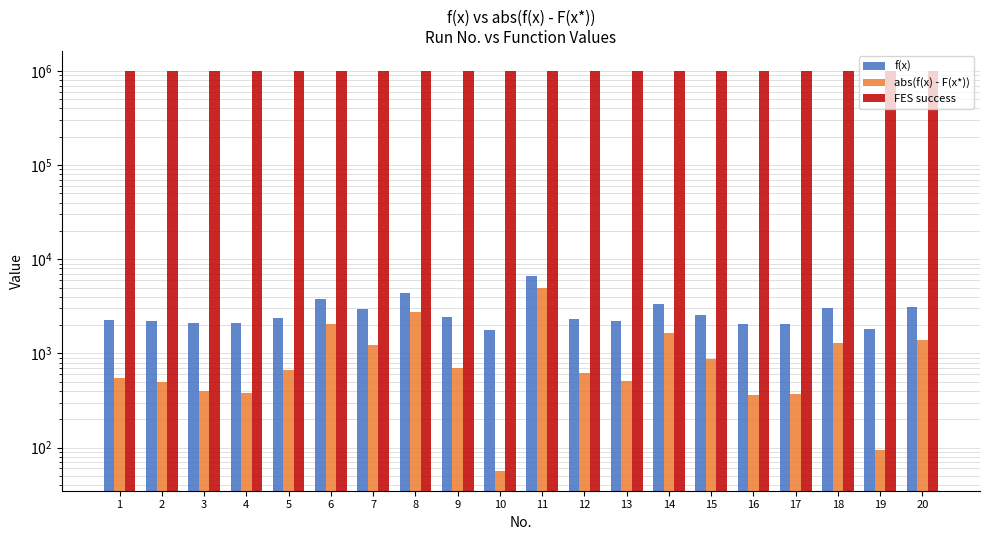

The value of abs(f(x) - F(x*)) at 20 is 1384.1. True or false?

True